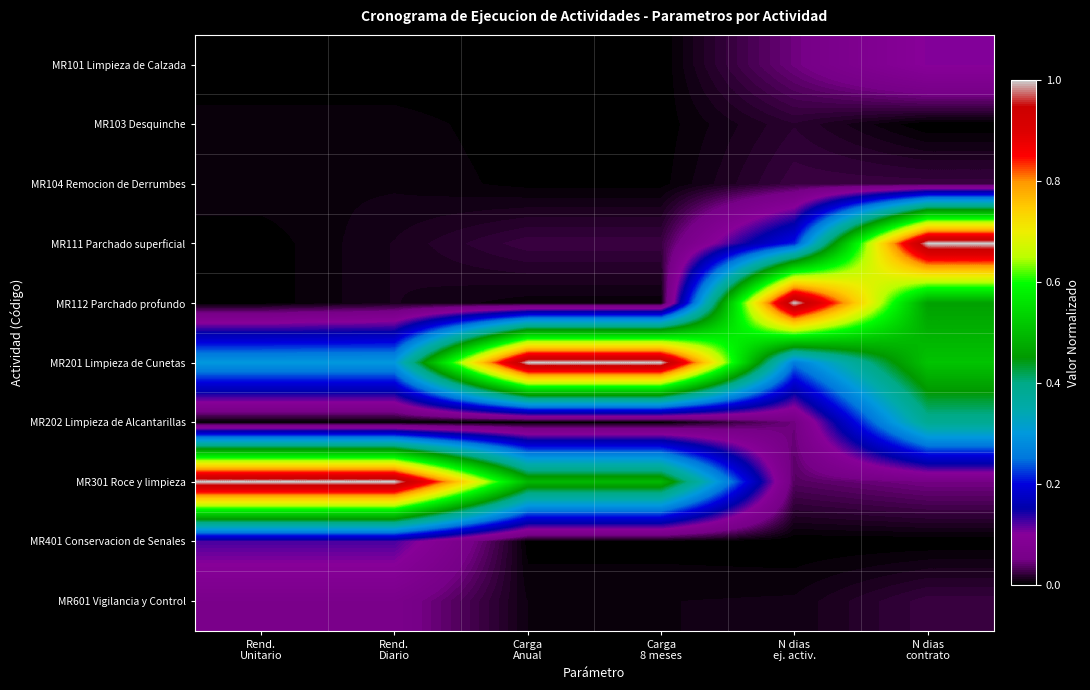

At which category does the chart reach its peak across all series?

N dias
contrato